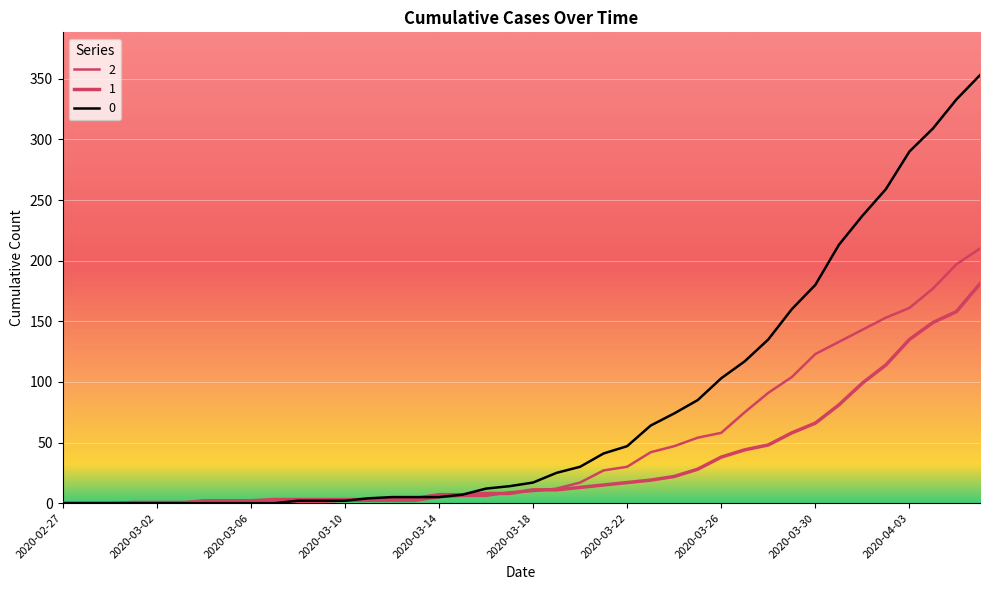

What is the label of the 36th point from the right?

2020-03-02